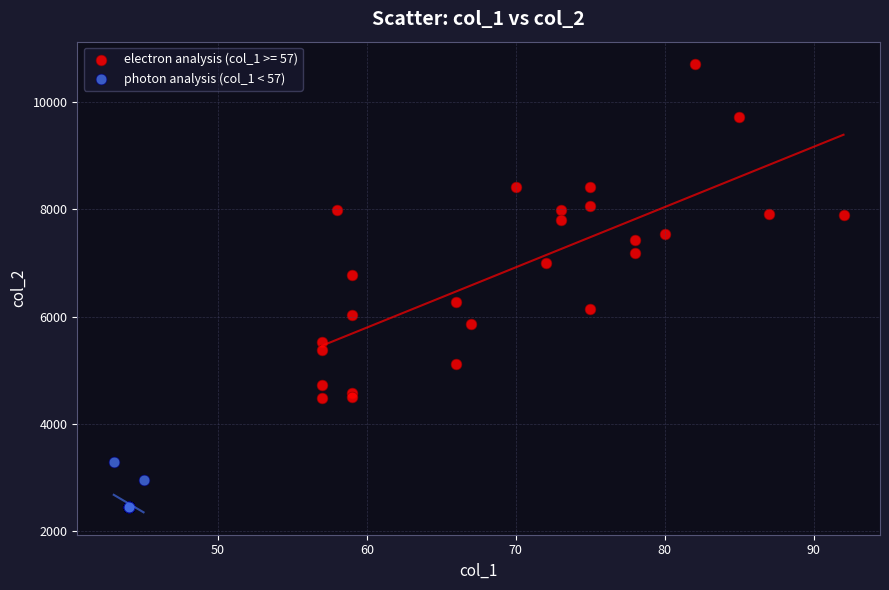

Which series contains the highest Y value?

electron analysis (col_1 >= 57)